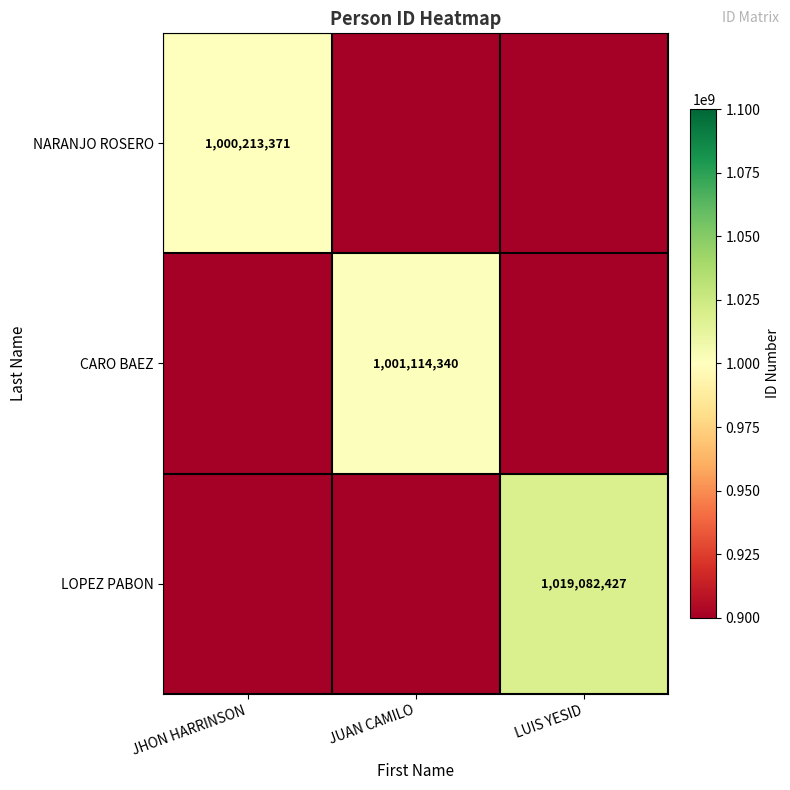

Is the value of CARO BAEZ at JUAN CAMILO greater than the value of NARANJO ROSERO at JHON HARRINSON?

Yes